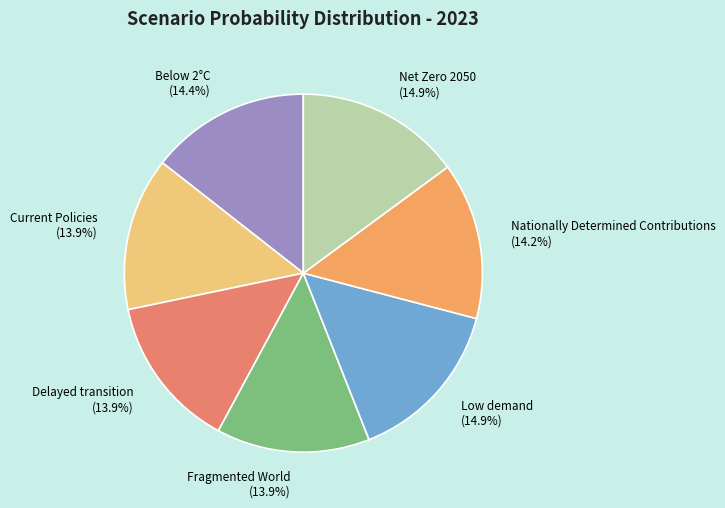

Does any single category account for the majority?

No